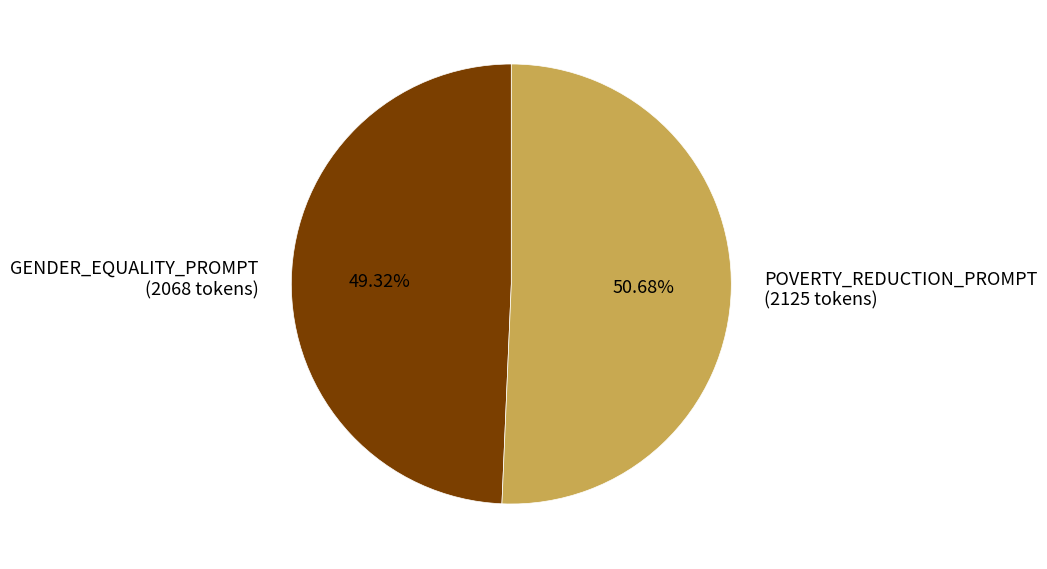

Which category accounts for the majority?

POVERTY_REDUCTION_PROMPT